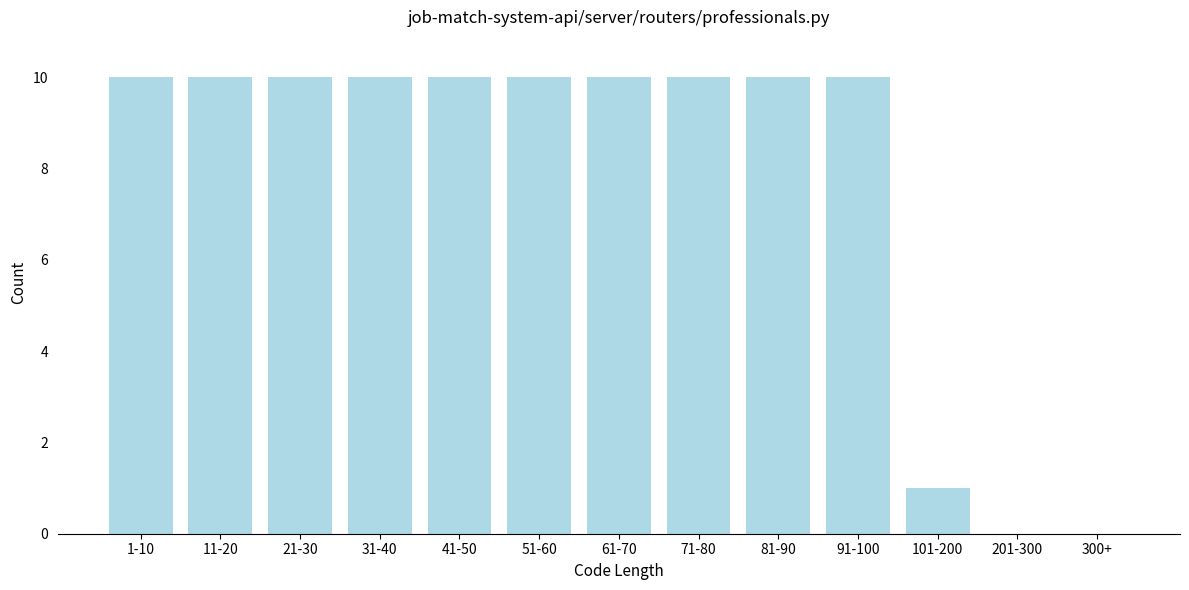

Reading left to right, list all the values displayed in this chart.

1-10=10	11-20=10	21-30=10	31-40=10	41-50=10	51-60=10	61-70=10	71-80=10	81-90=10	91-100=10	101-200=1	201-300=0	300+=0